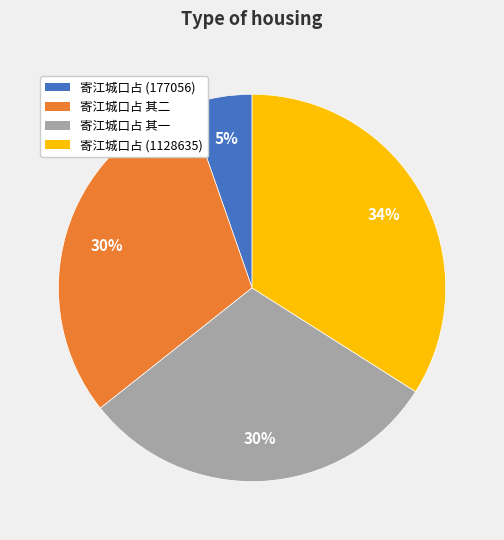

Does 寄江城口占 (177056) account for over 50% of the chart?

No